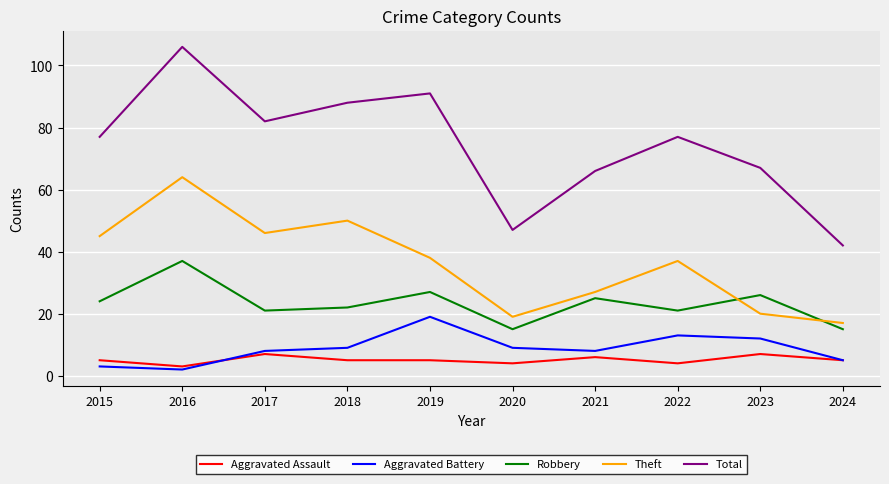

Which series has the largest total across all categories?

Total